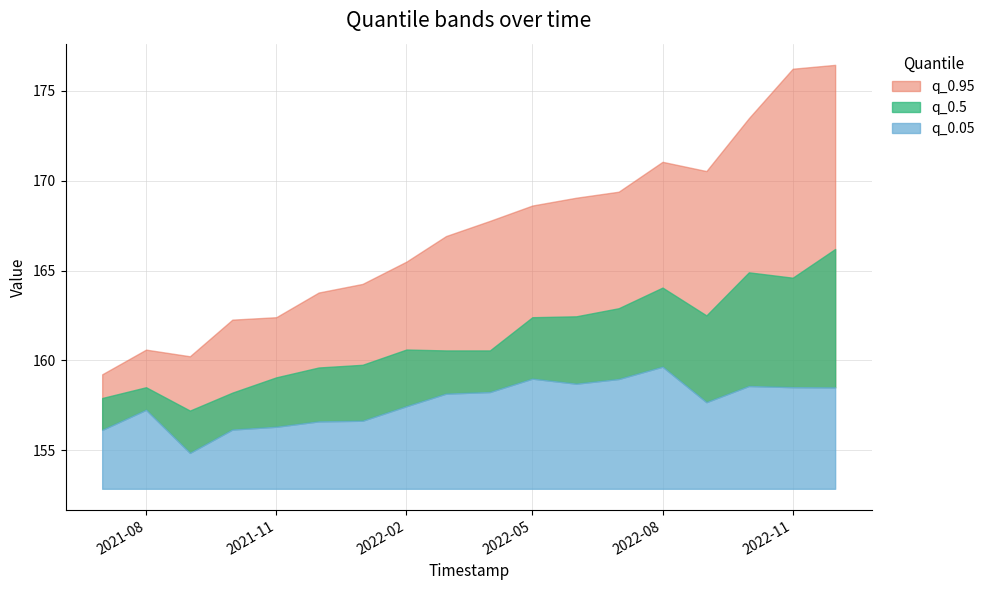

At 2021-11-01, list the series in order from smallest to largest.

q_0.05, q_0.5, q_0.95